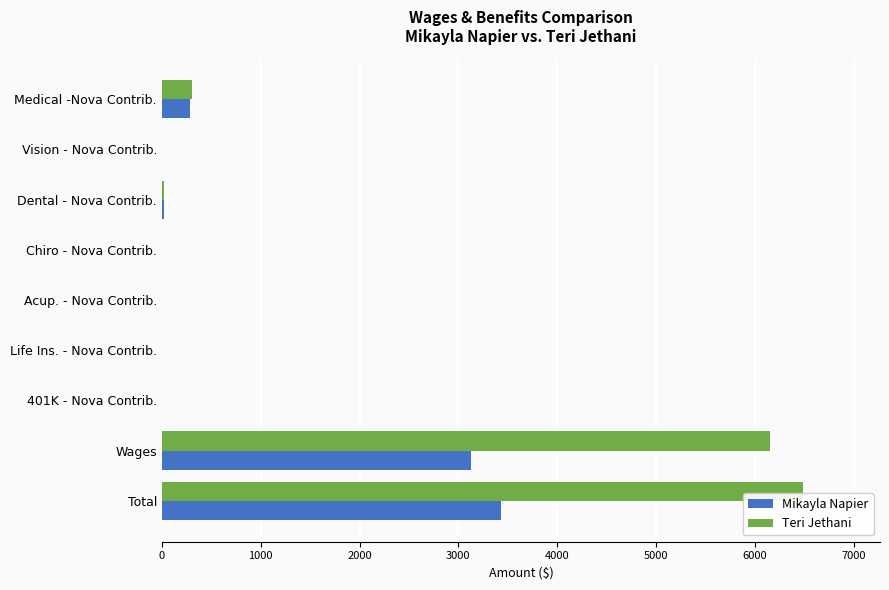

Which series changed the most between 401K - Nova Contrib. and Total?

Teri Jethani